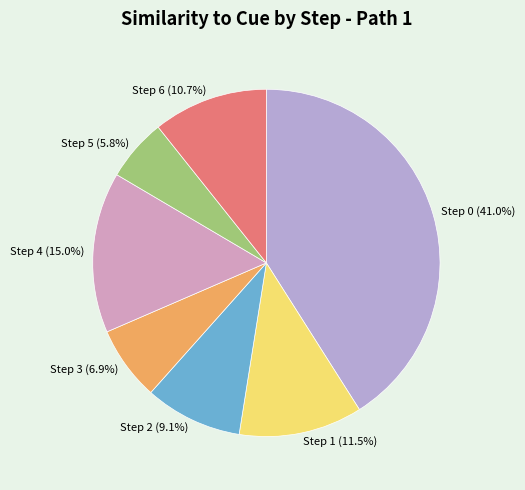

How many segments does this pie chart have?

7